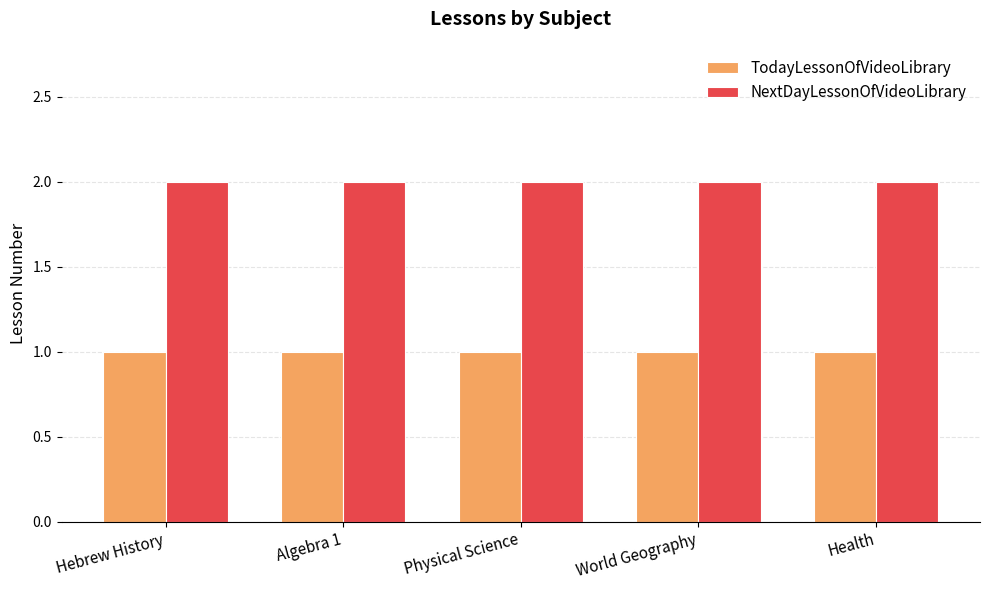

What is the label of the 4th bar from the right?

Algebra 1